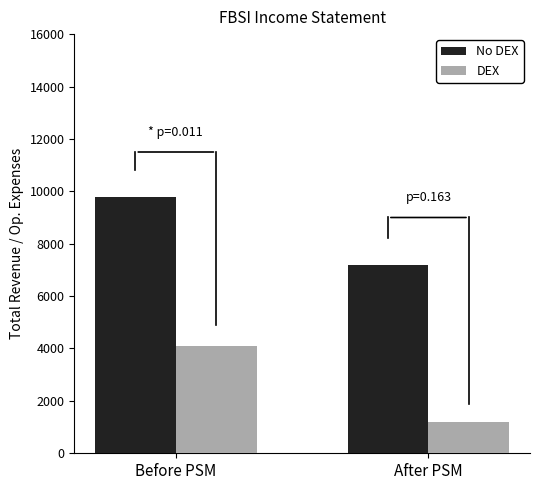

What position from the left is After PSM?

2